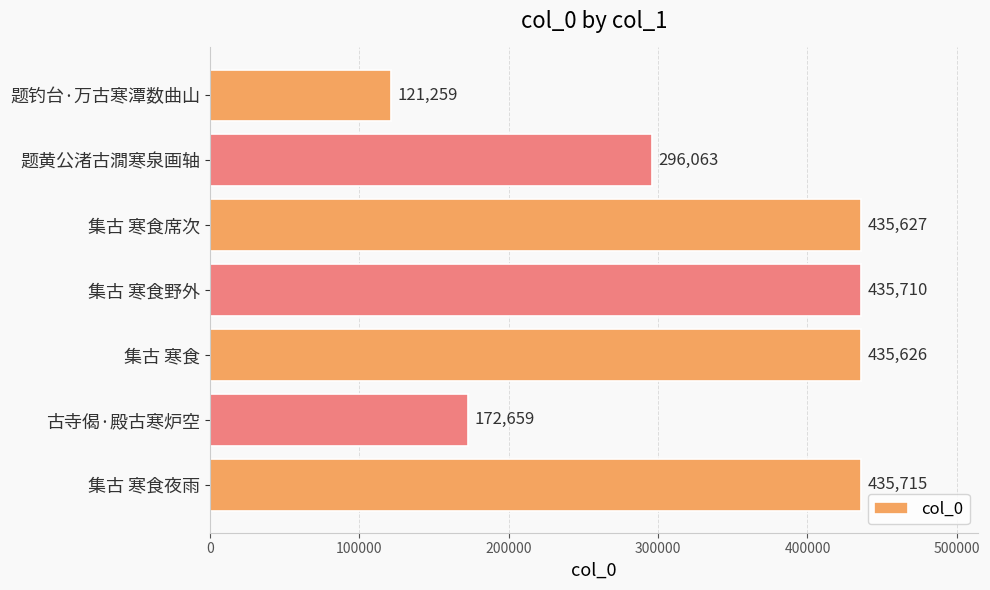

True or false: the data shows 172659 at 古寺偈·殿古寒炉空.

True